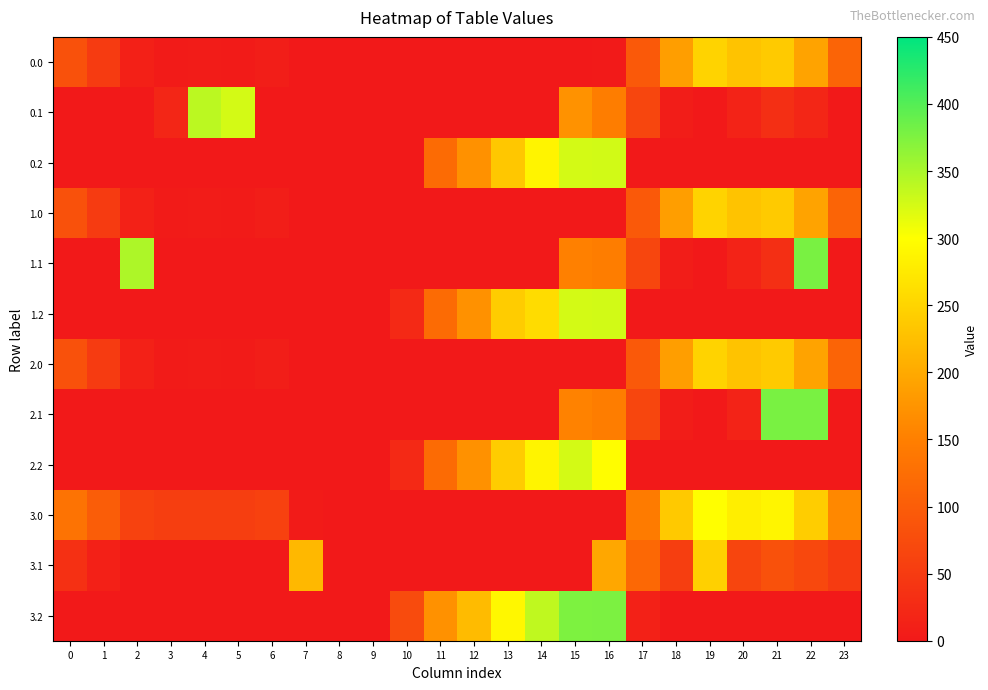

What is the difference between the highest and lowest values at 23?

161.3